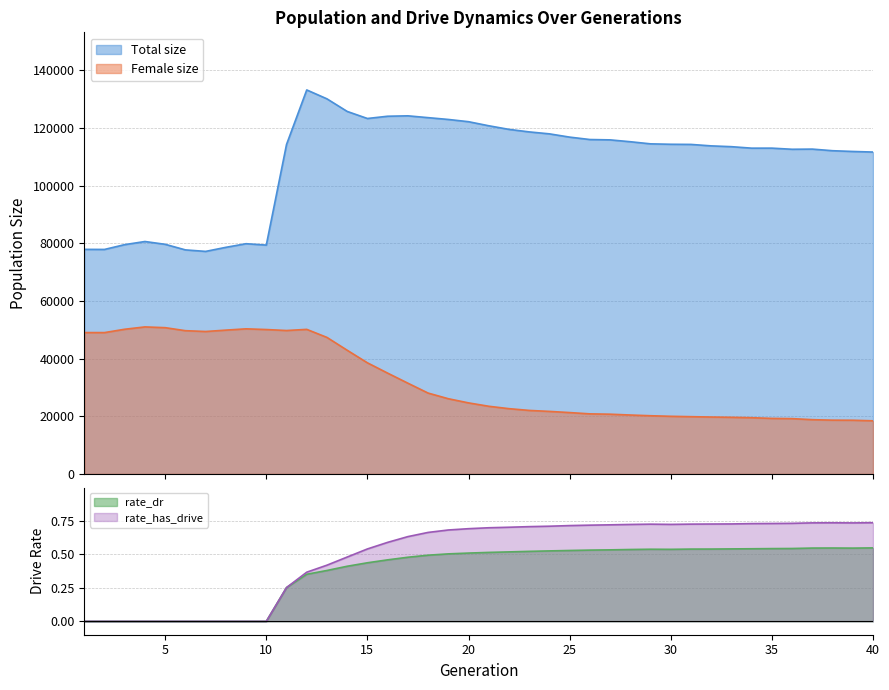

What is the difference between the highest and lowest values at 4?

80622.0